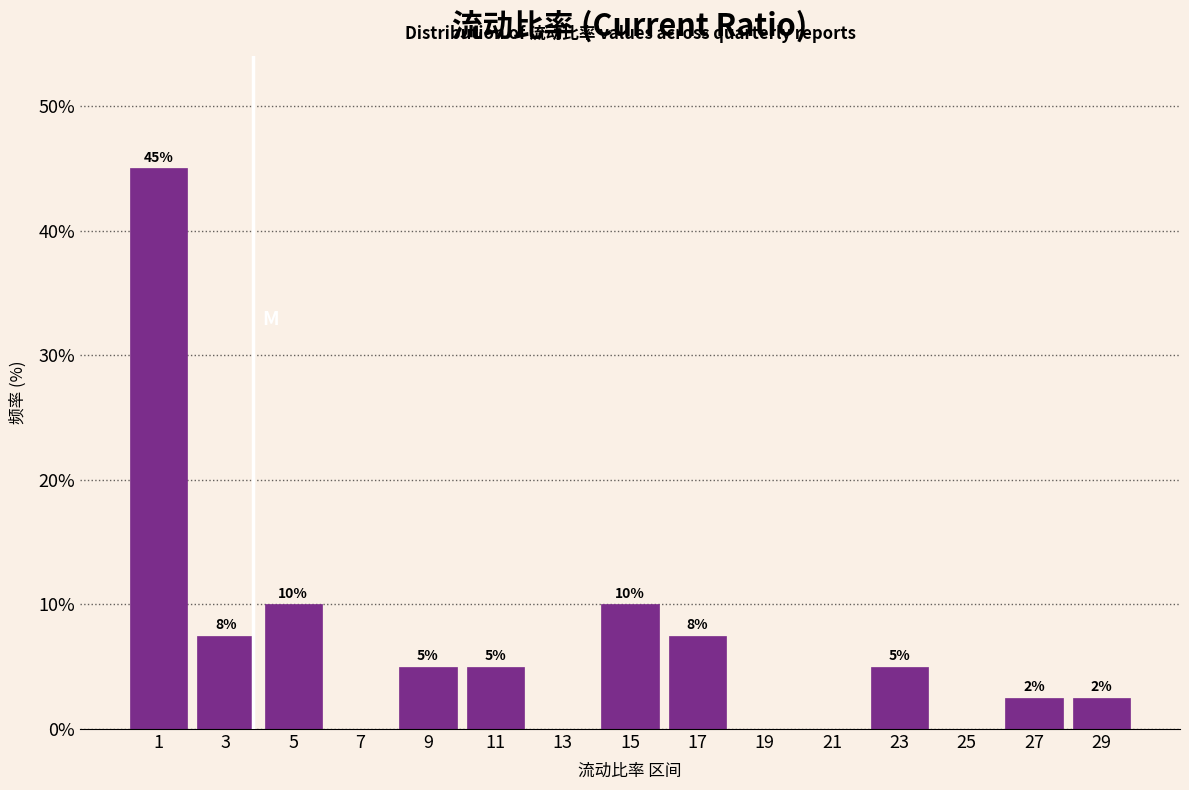

Over which range of the x-axis is the bar tallest?

0 to 2